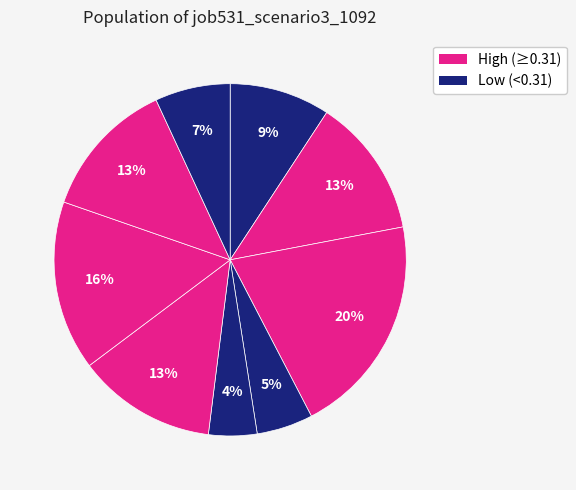

Count the number of slices in the pie.

9